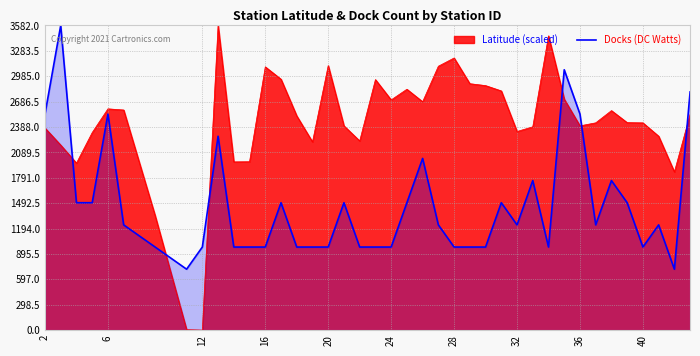

Which series has the widest spread of values?

Latitude (scaled)